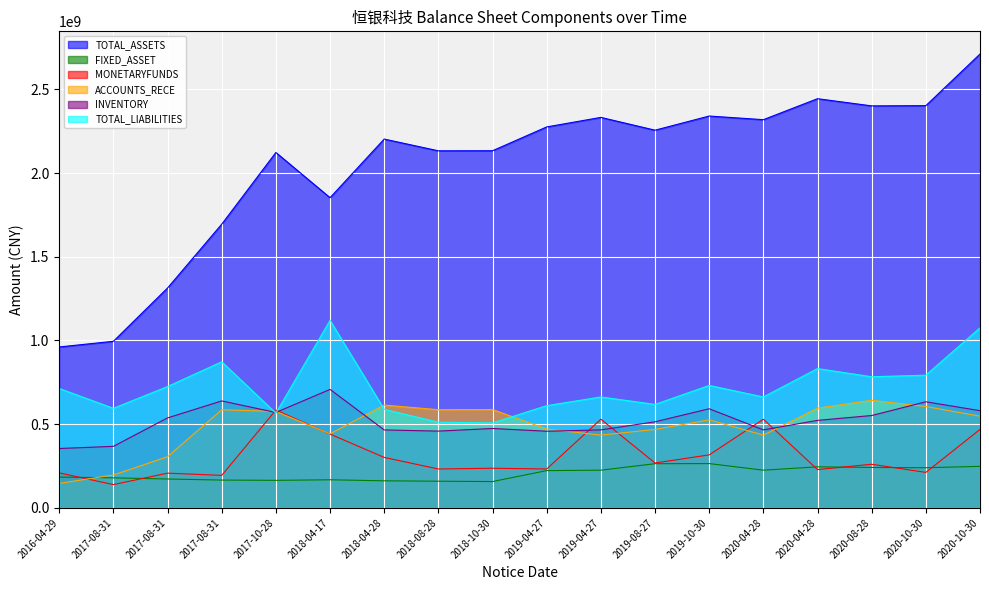

Which series has the largest total across all categories?

TOTAL_ASSETS